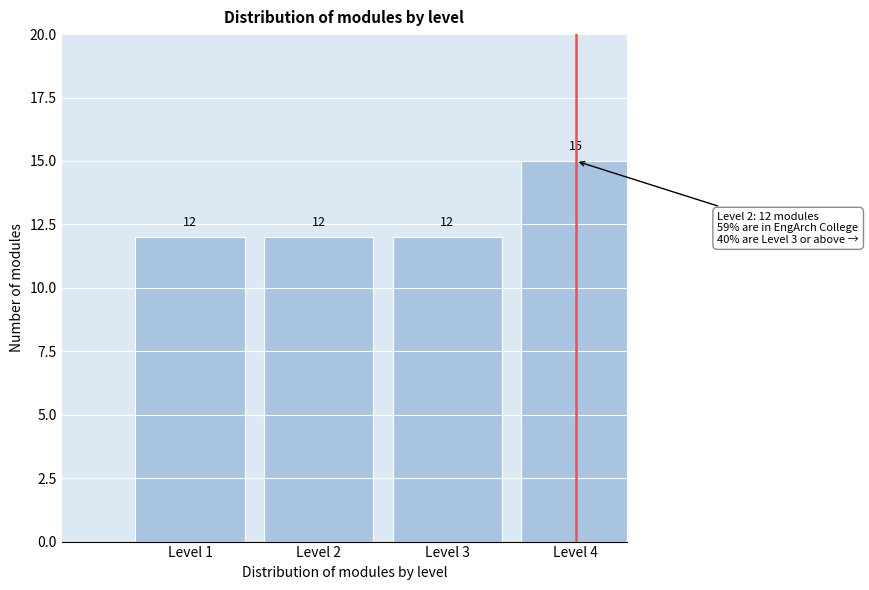

Reading right to left, list all the values displayed in this chart.

Level 4=15	Level 3=12	Level 2=12	Level 1=12